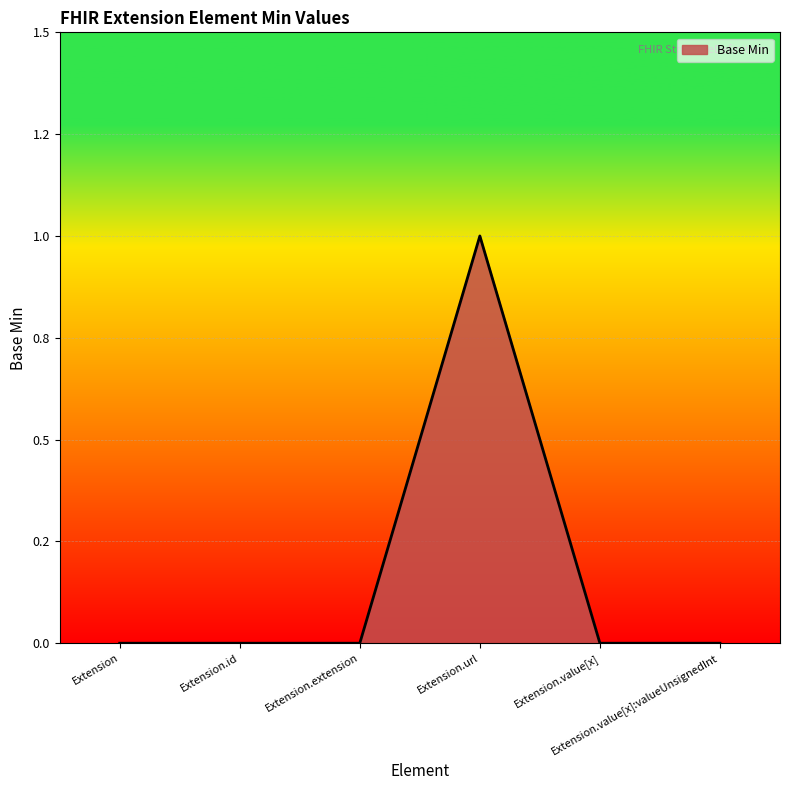

What is the greatest value displayed?

1